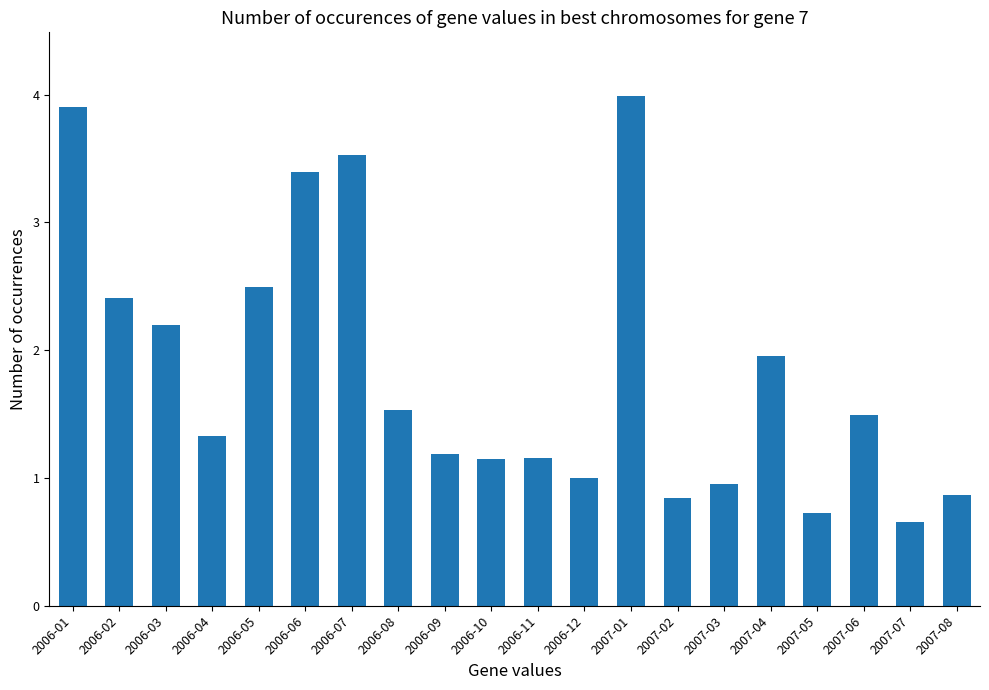

Which has a higher value, 2007-08 or 2006-04?

2006-04